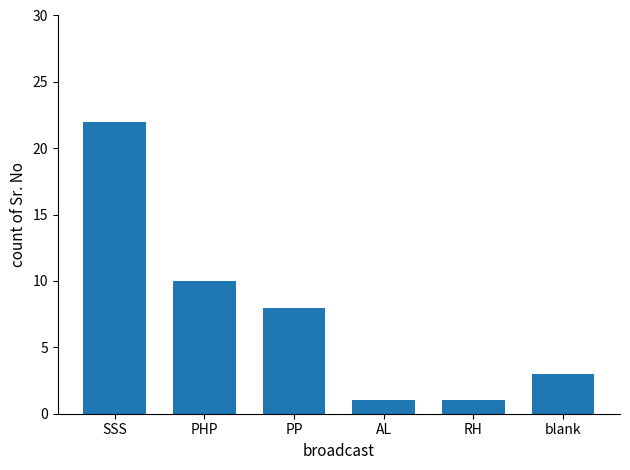

What is the value of the 6th bar from the left?

3